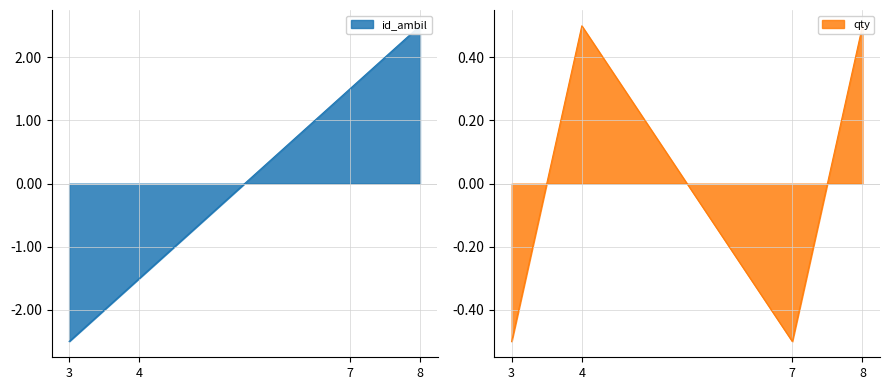

Where does the id_ambil series first go above 1?

7